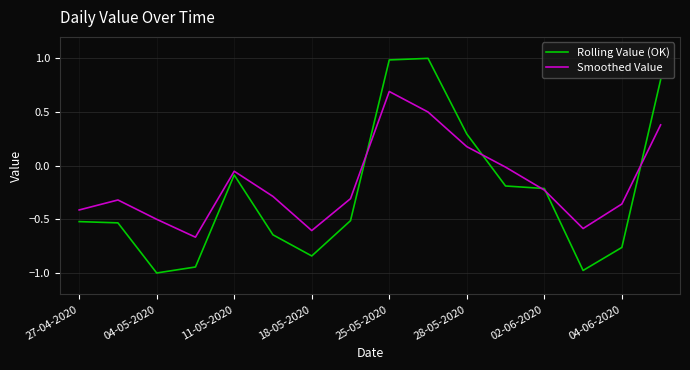

Which series has the largest total across all categories?

Smoothed Value